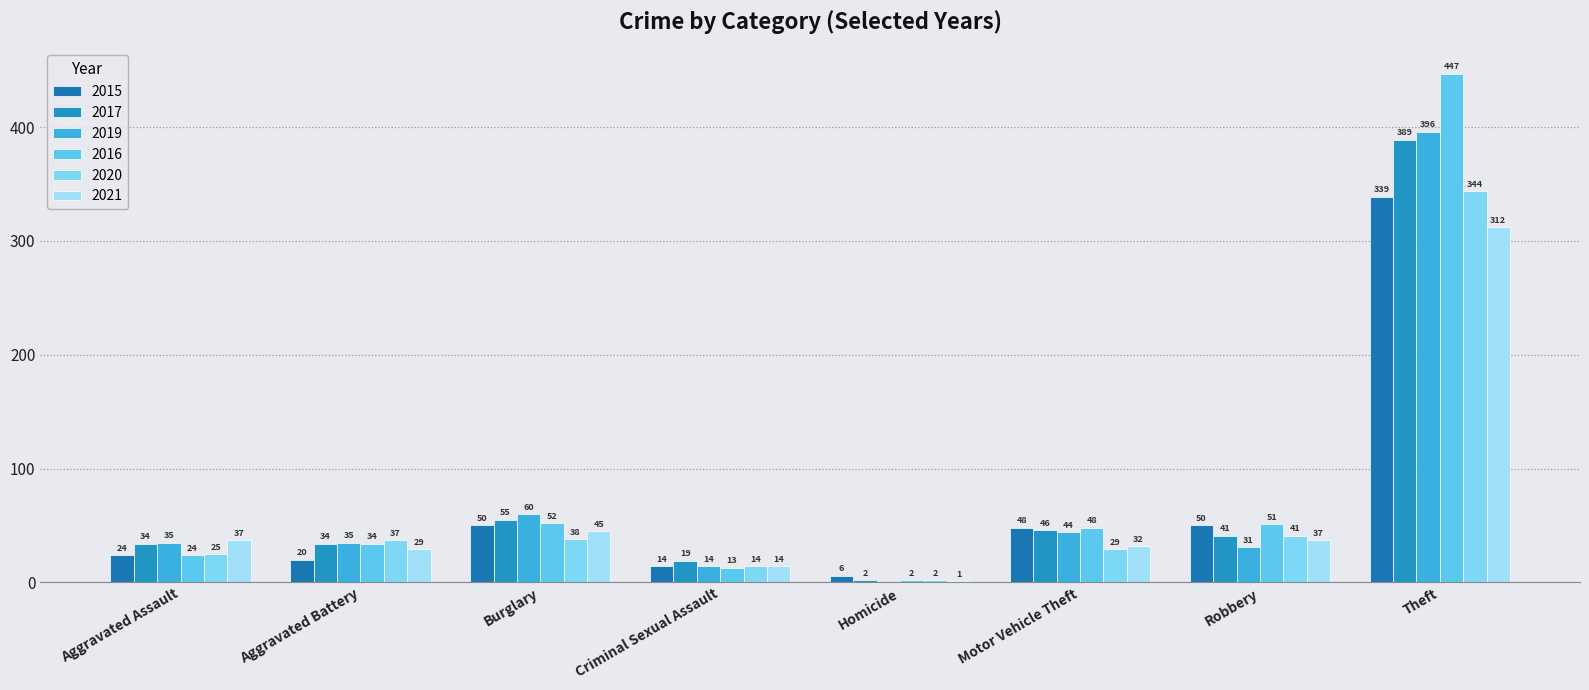

How many distinct data groups are displayed?

6